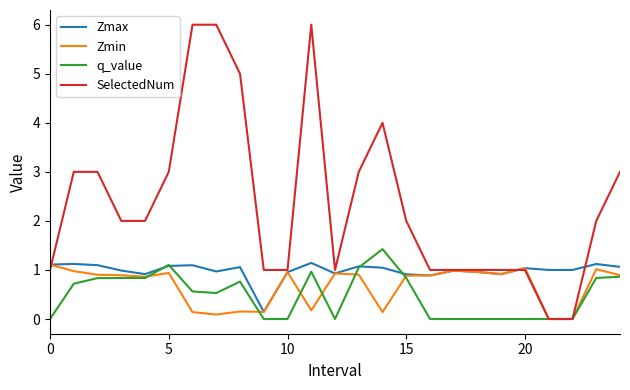

Which series has the largest total across all categories?

SelectedNum